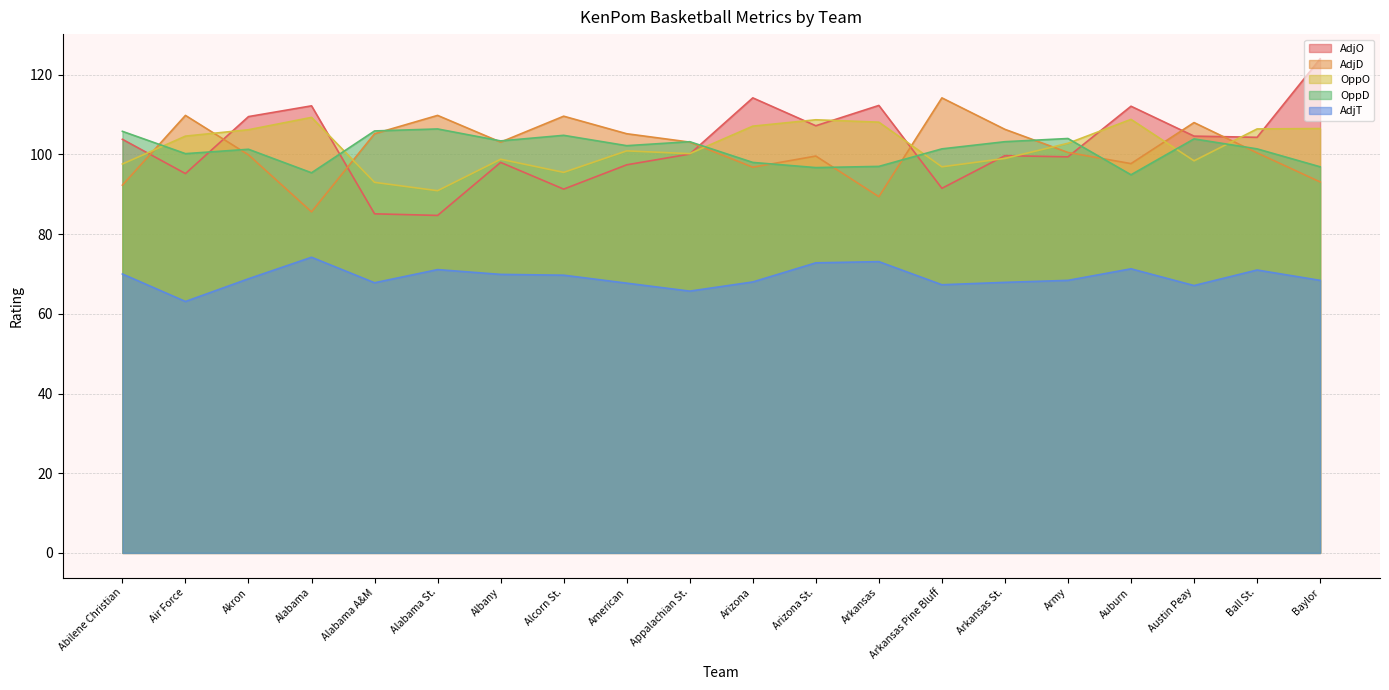

How many categories are shown in the chart?

20